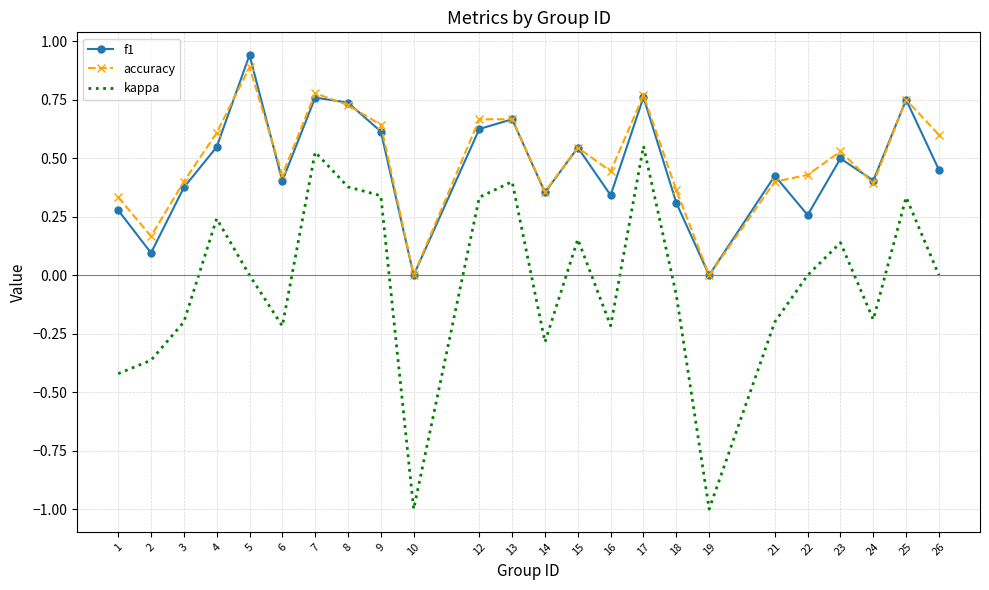

At which category does accuracy reach its first local valley?

2